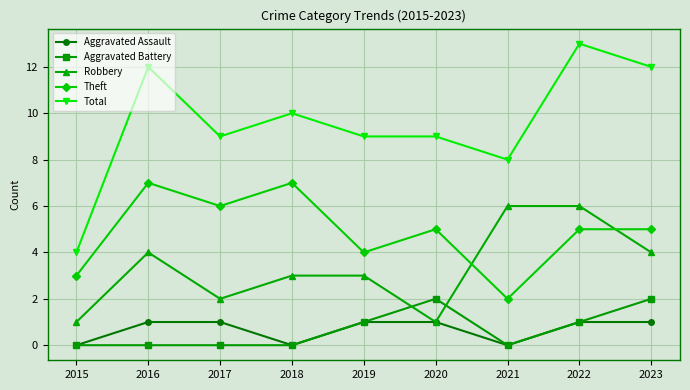

At how many categories does at least one series exceed 6?

8